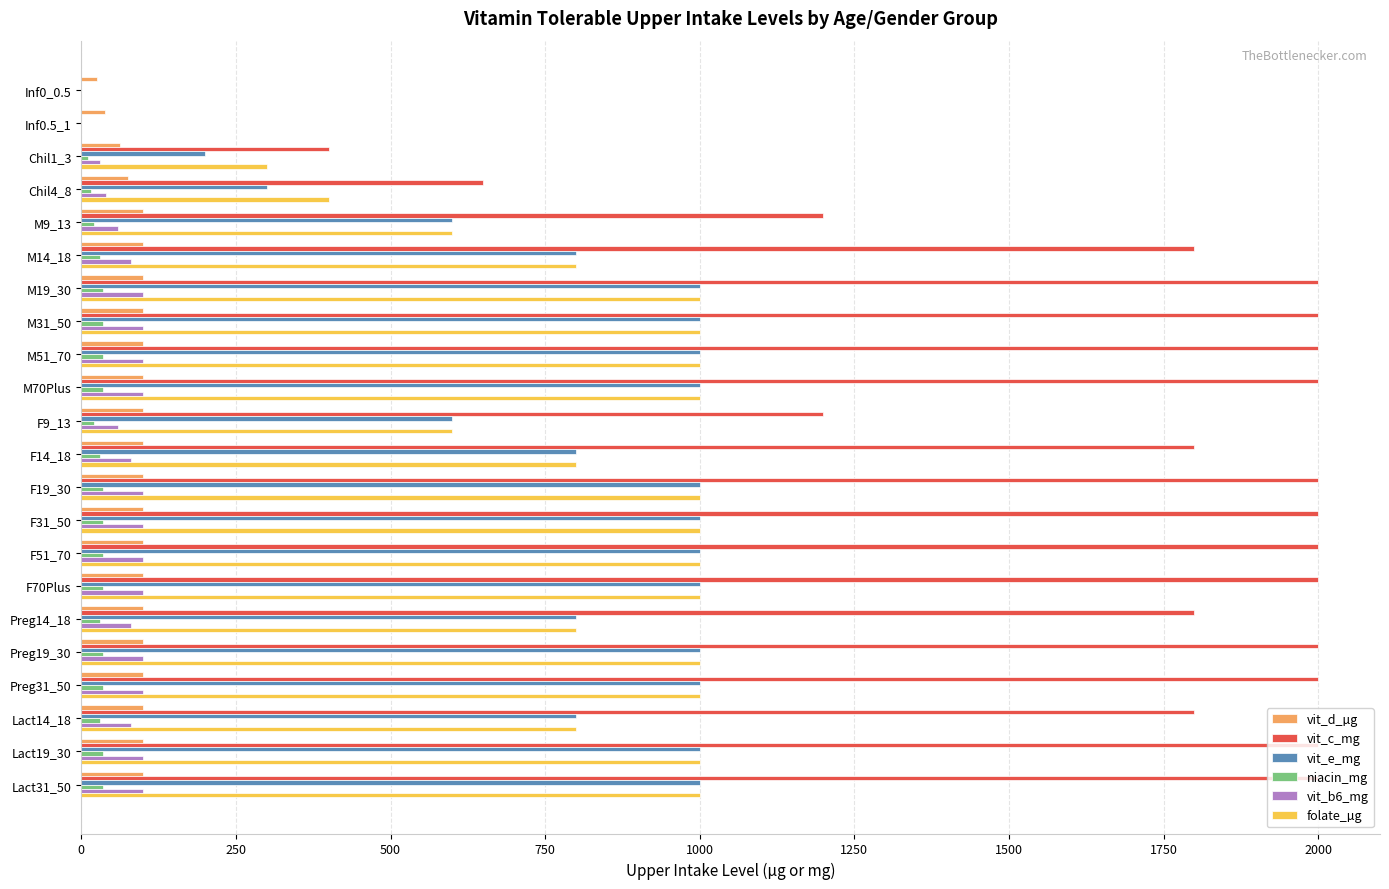

Which series has the largest total across all categories?

vit_c_mg